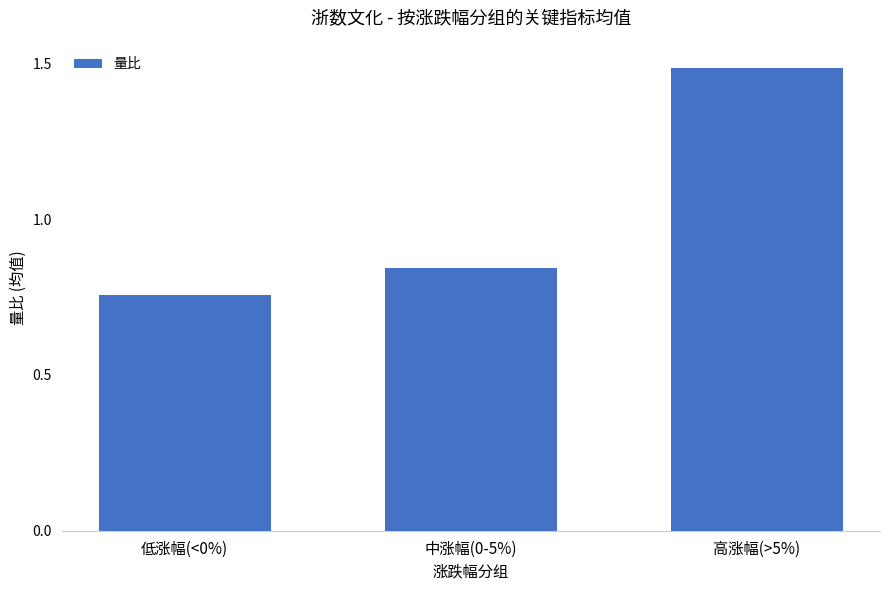

The value at 高涨幅(>5%) is 1.5. True or false?

True